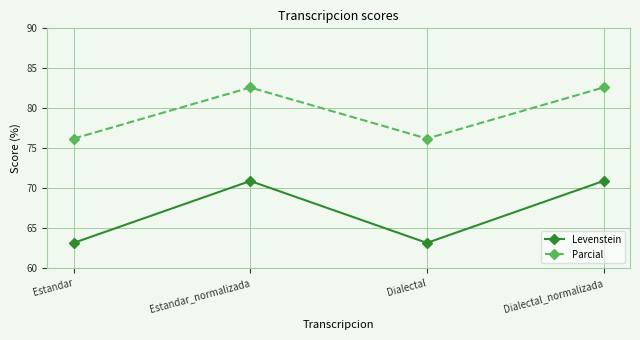

True or false: Parcial and Levenstein intersect in this chart.

False